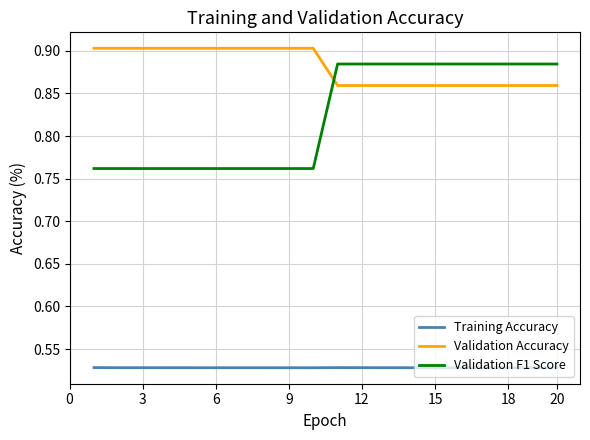

Rank the series by their average value, from highest to lowest.

Validation Accuracy, Validation F1 Score, Training Accuracy